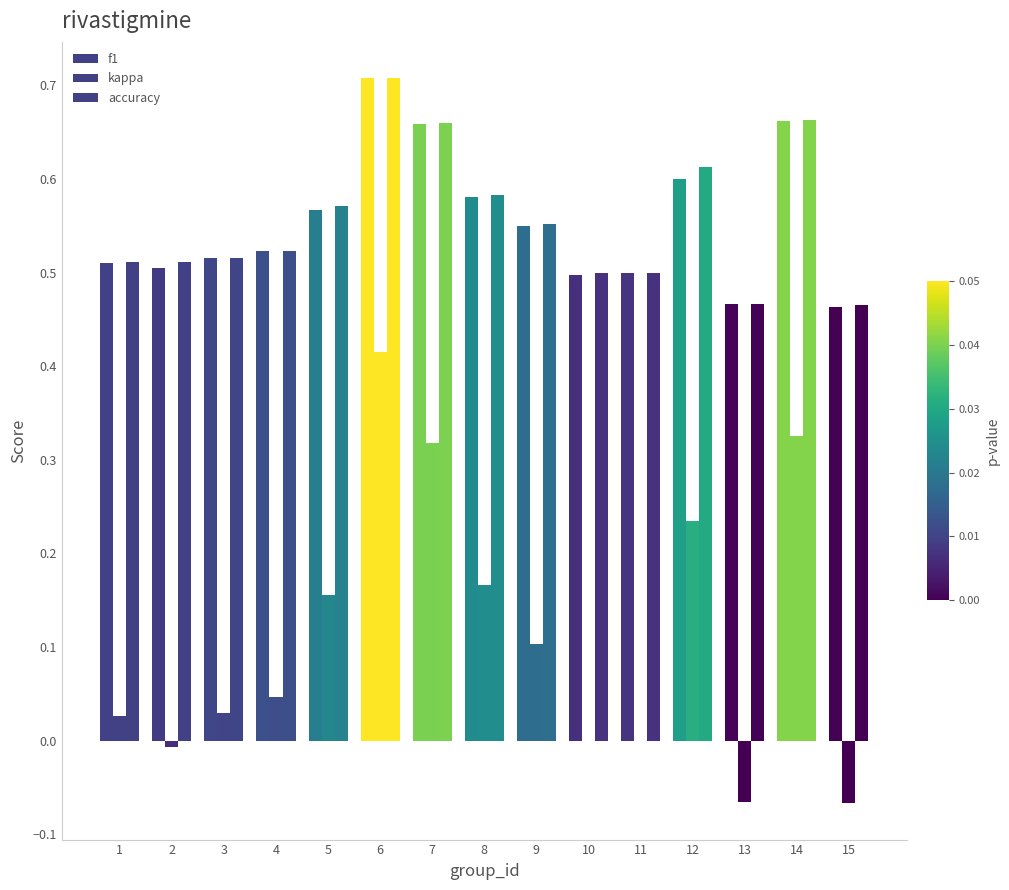

Which category has the highest value across all series?

6